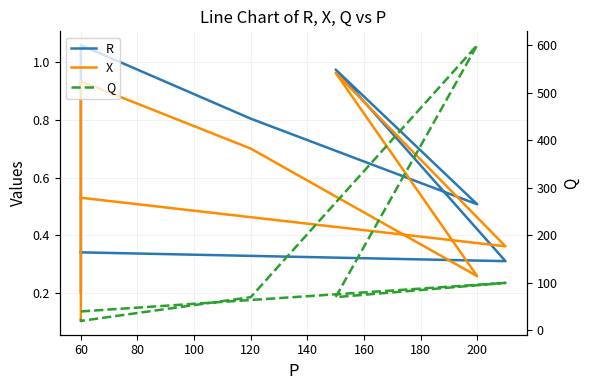

Which series has the largest total across all categories?

Q